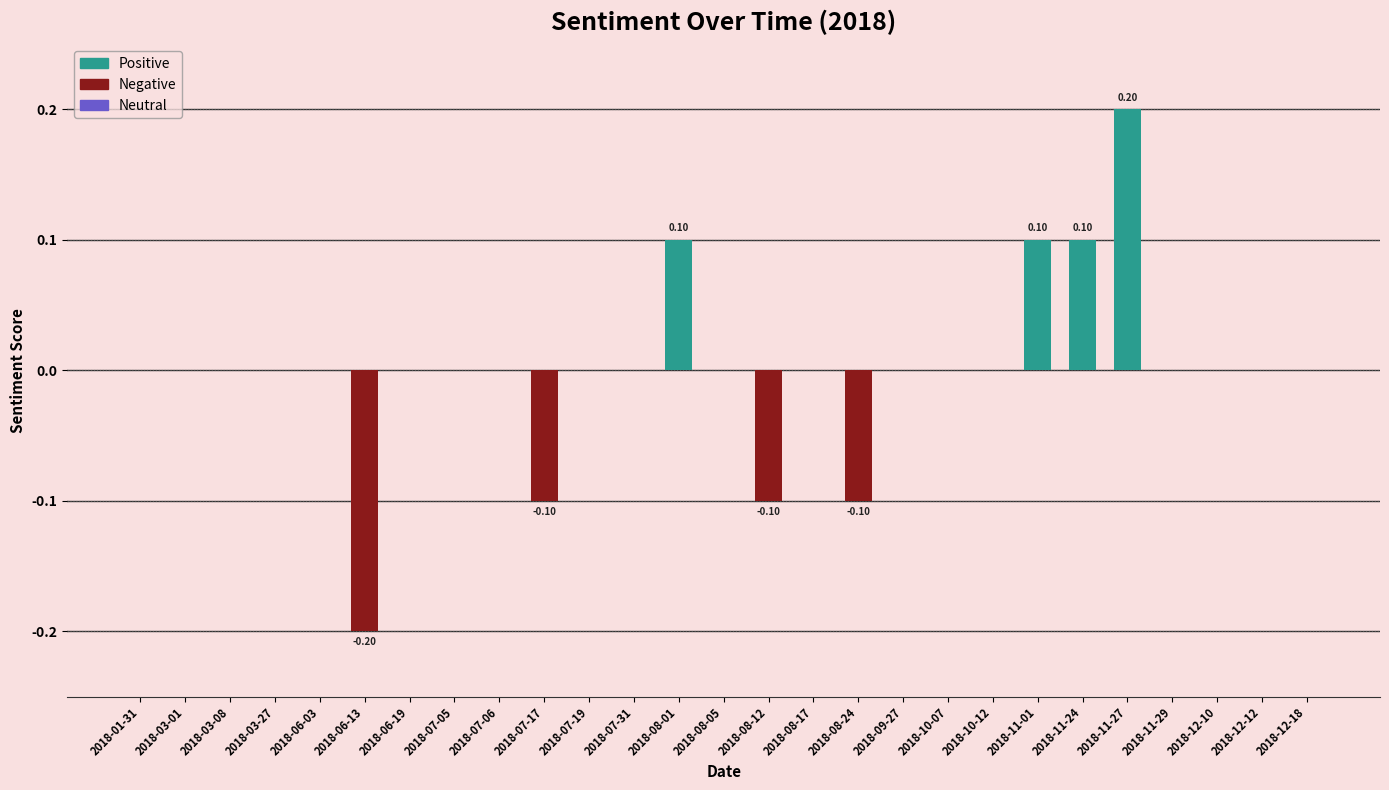

What is the approximate value at 2018-11-01?

0.1